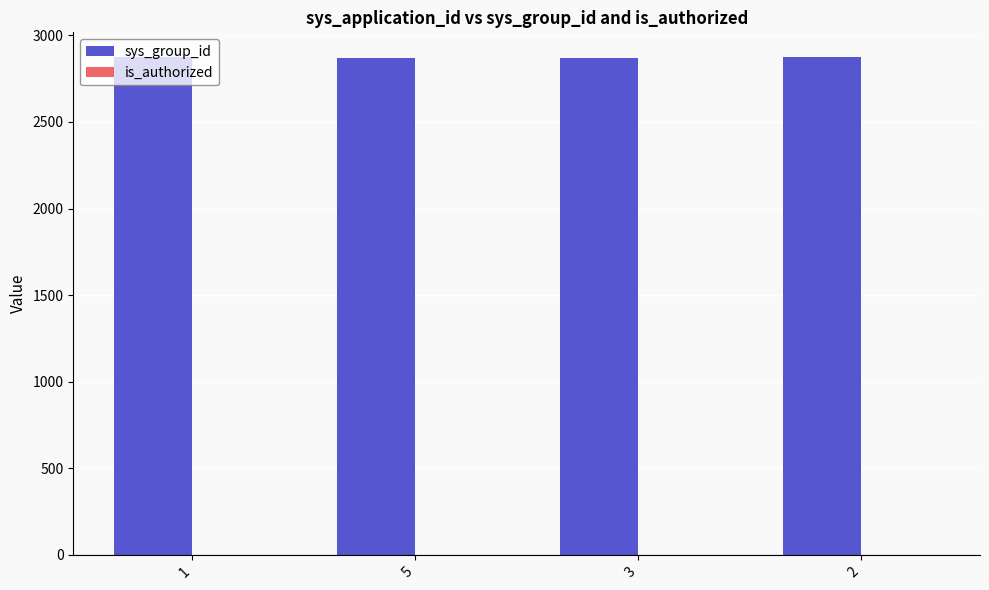

Which series has the largest total across all categories?

sys_group_id